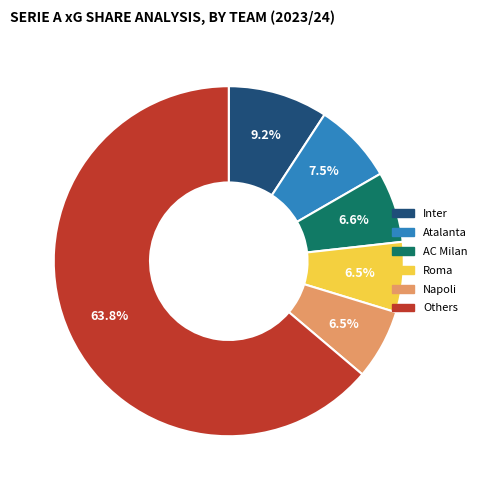

Is there any slice that represents more than half of the pie?

Yes